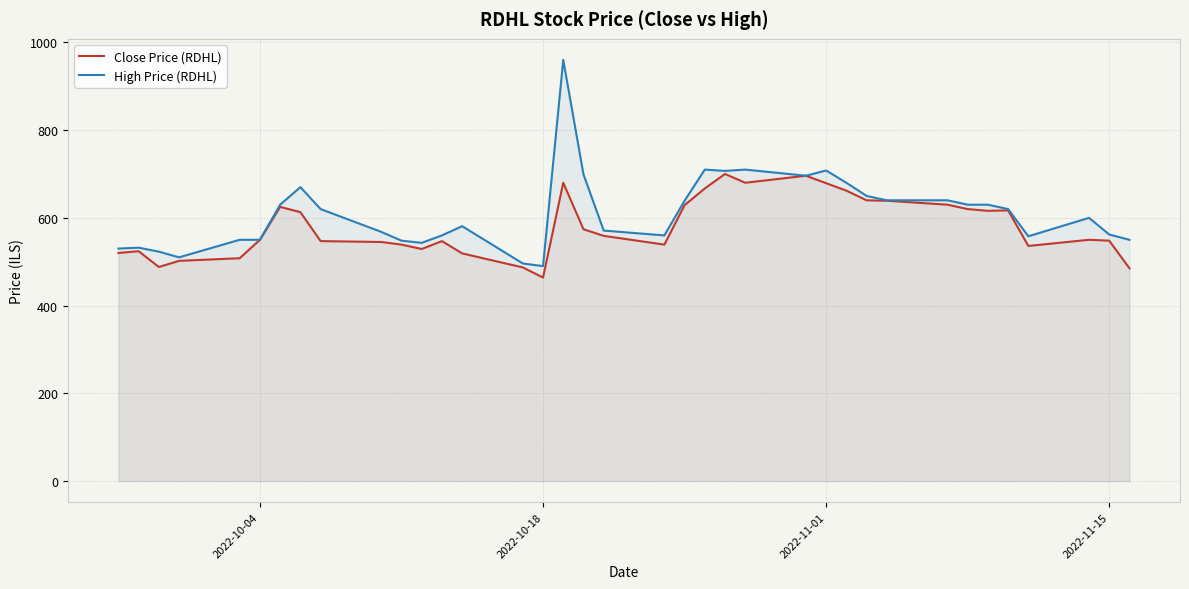

Reading left to right, what are all the values shown in this chart?

Close Price (RDHL): 520	524	488	502	508	550	625	613	547	545	539	529	547	519	487	464	680	574	559	539	629	667	700	680	696	679	662	640	639	630	620	616	617	536	550	548	485
High Price (RDHL): 530	532	523	510	550	550	630	670	620	568	548	543	560	581	496	490	960	699	571	560	639	710	707	710	696	708	680	650	640	640	630	630	620	558	600	562	550